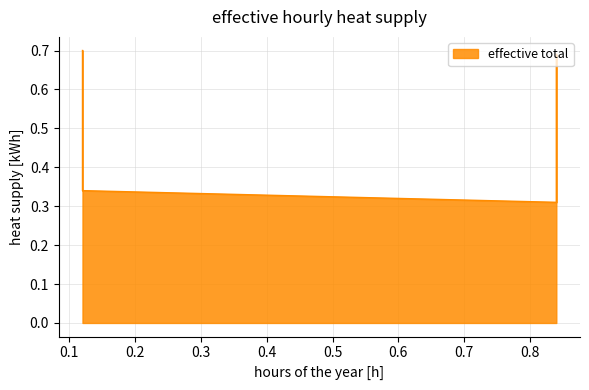

What is the approximate value at 0.12?

0.7